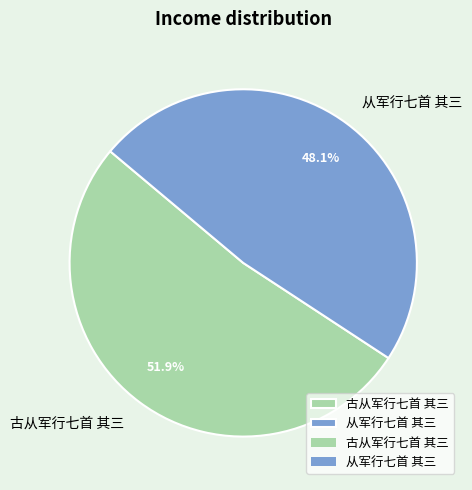

The 从军行七首 其三 slice represents 48% of the pie. True or false?

True